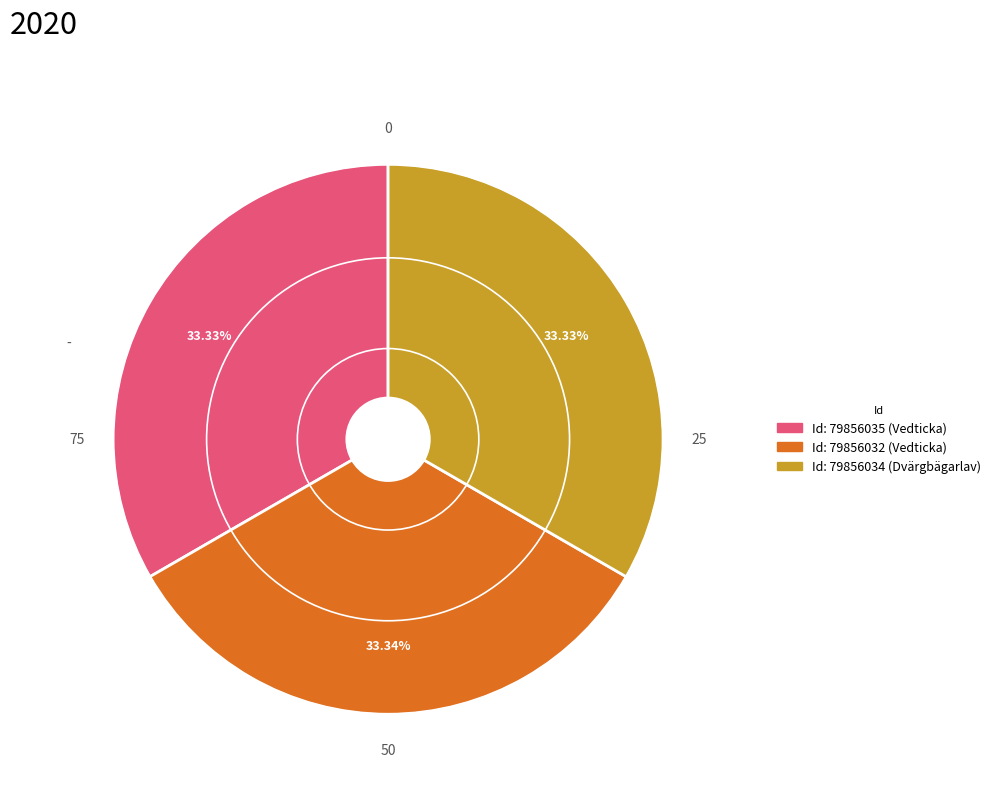

Does any single category account for the majority?

No